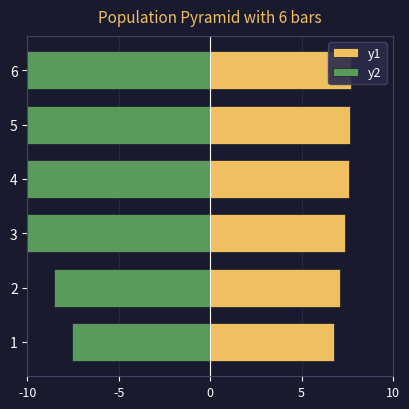

Are the bars horizontal?

Yes